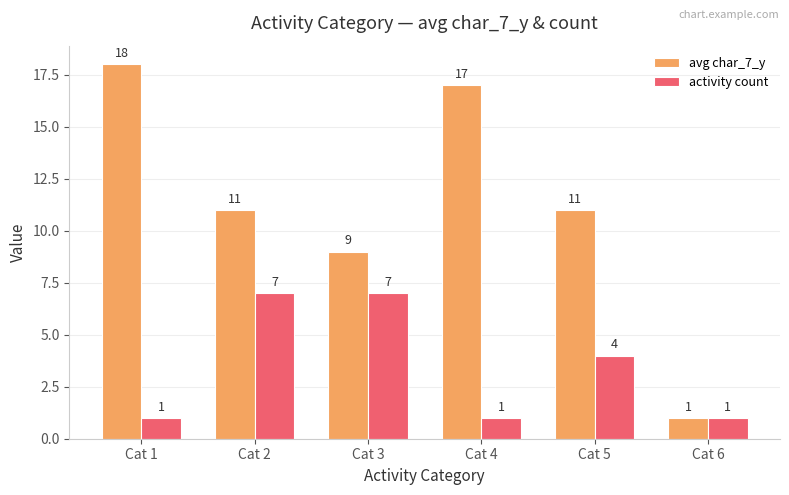

What is the value of the avg char_7_y bar at the 5th from the left?

11